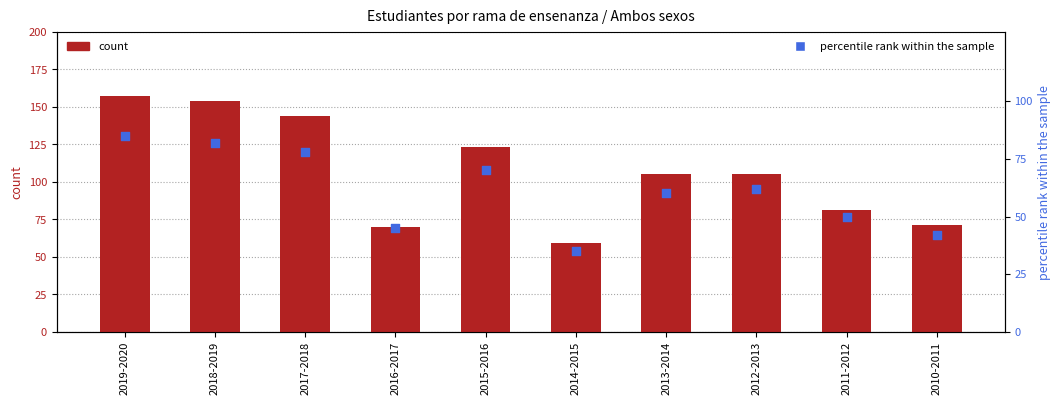

At how many categories does at least one series exceed 72?

7